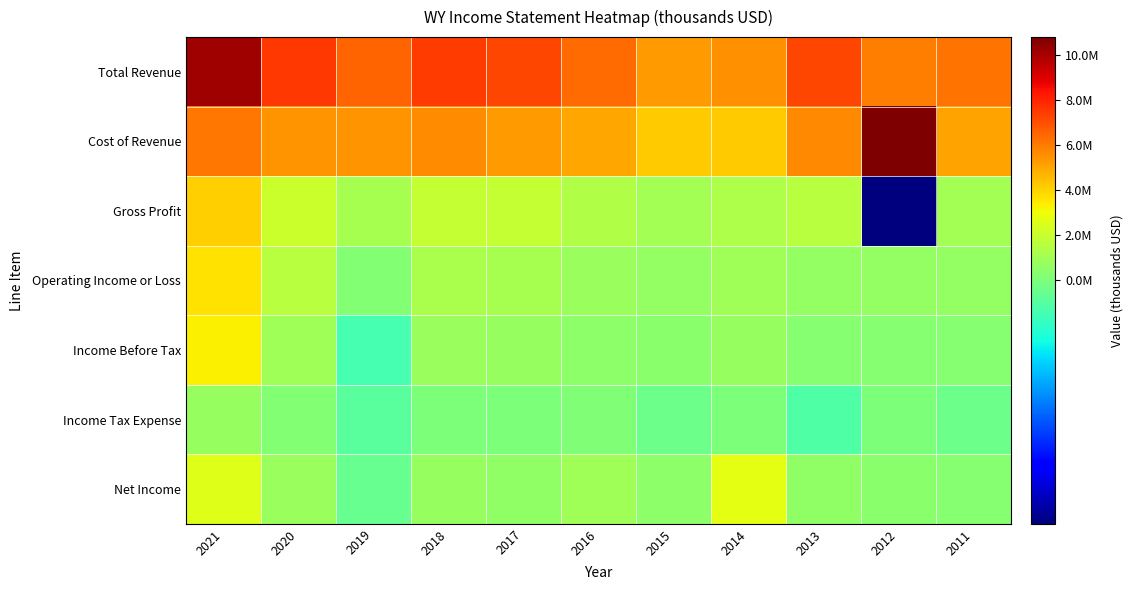

Reading left to right, extract all data points from this chart.

Total Revenue: 2021=10201000	2020=7532000	2019=6554000	2018=7476000	2017=7196000	2016=6365000	2015=5246000	2014=5489000	2013=7254000	2012=5989000	2011=6216000
Cost of Revenue: 2021=6103000	2020=5447000	2019=5412000	2018=5592000	2017=5298000	2016=4980000	2015=4153000	2014=4183000	2013=5716000	2012=10803000	2011=5120000
Gross Profit: 2021=4098000	2020=2085000	2019=1142000	2018=1884000	2017=1898000	2016=1385000	2015=1093000	2014=1306000	2013=1538000	2012=-4814000	2011=1096000
Operating Income or Loss: 2021=3643000	2020=1549000	2019=184000	2018=1194000	2017=1131000	2016=822000	2015=644000	2014=987000	2013=634000	2012=618000	2011=594000
Income Before Tax: 2021=3316000	2020=982000	2019=-213000	2018=807000	2017=716000	2016=504000	2015=353000	2014=687000	2013=320000	2012=322000	2011=257000
Income Tax Expense: 2021=709000	2020=185000	2019=-137000	2018=59000	2017=82000	2016=89000	2015=-58000	2014=71000	2013=-171000	2012=10000	2011=-62000
Net Income: 2021=2607000	2020=797000	2019=-76000	2018=748000	2017=582000	2016=1005000	2015=462000	2014=2780000	2013=540000	2012=385000	2011=331000